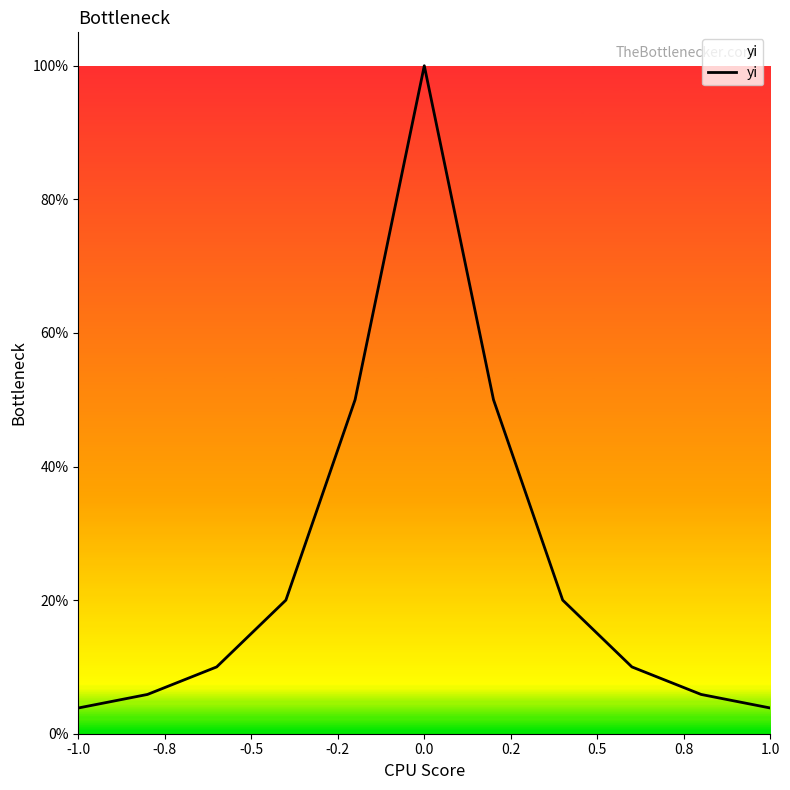

Does the chart have visible grid lines?

No